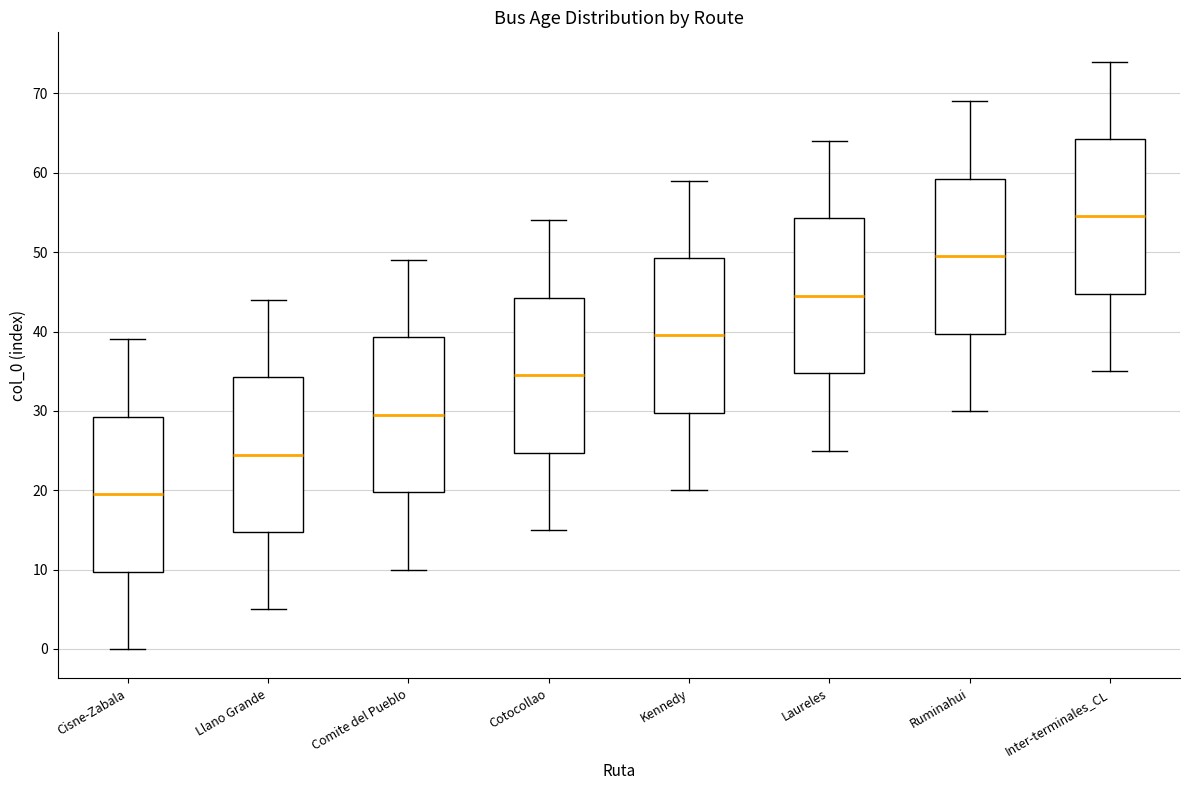

Which box has the lowest median line?

Cisne-Zabala